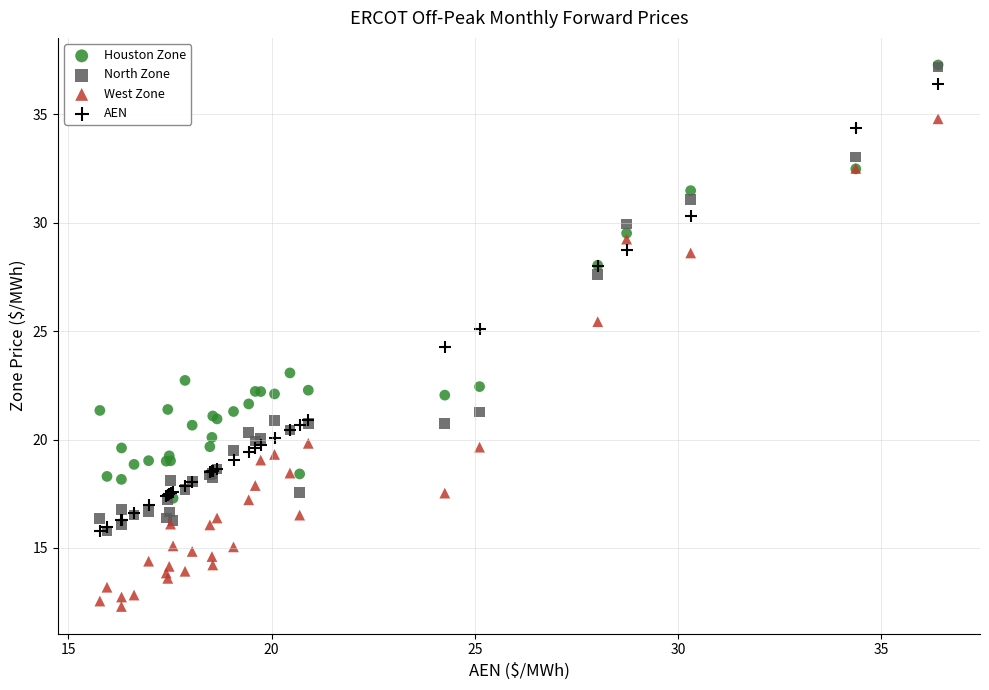

Which series reaches the minimum Y coordinate?

West Zone